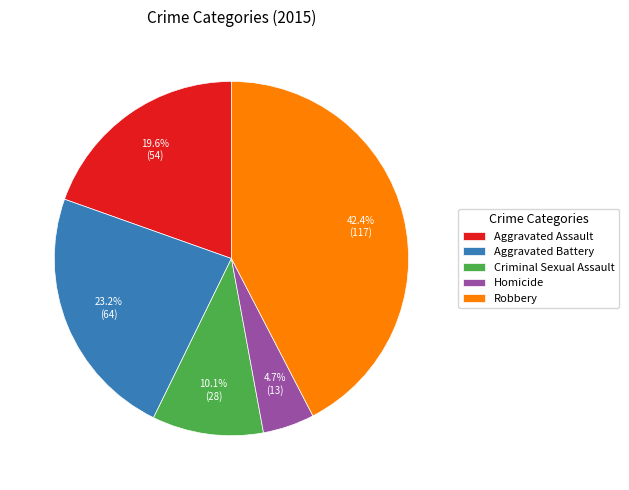

Between Criminal Sexual Assault and Aggravated Battery, which is larger?

Aggravated Battery